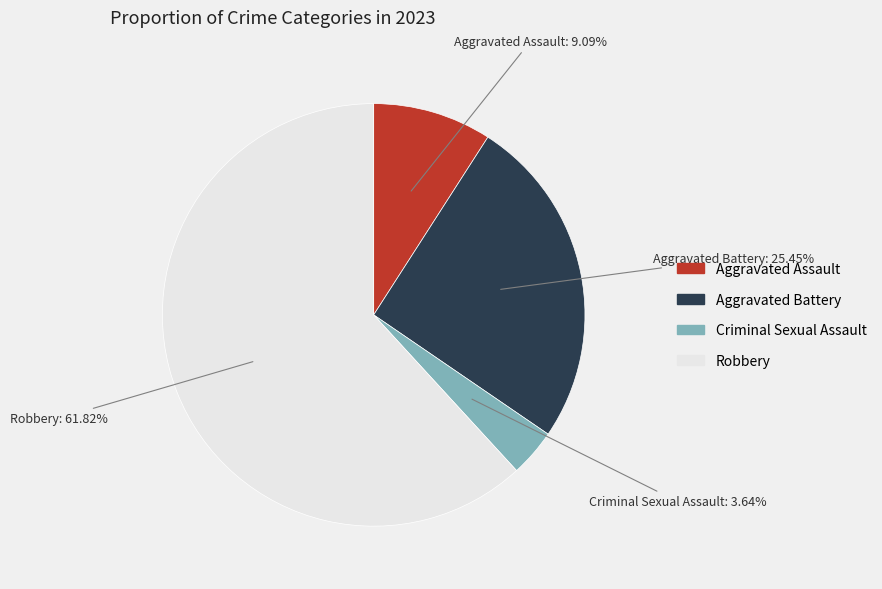

What percentage do Robbery and Aggravated Battery together represent?

87.3%